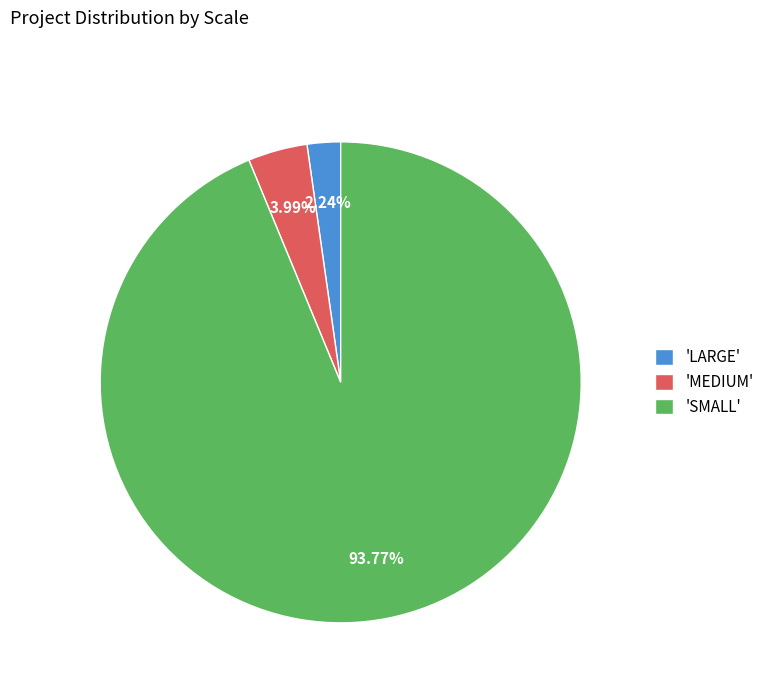

Which category accounts for the majority?

'SMALL'